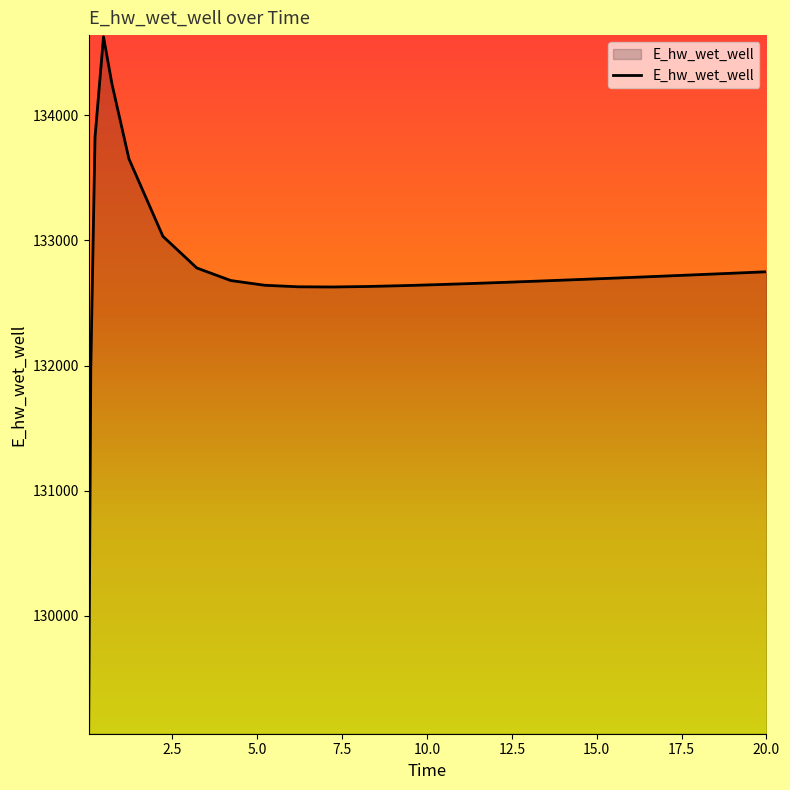

What is the difference between the maximum and minimum values?

5557.5